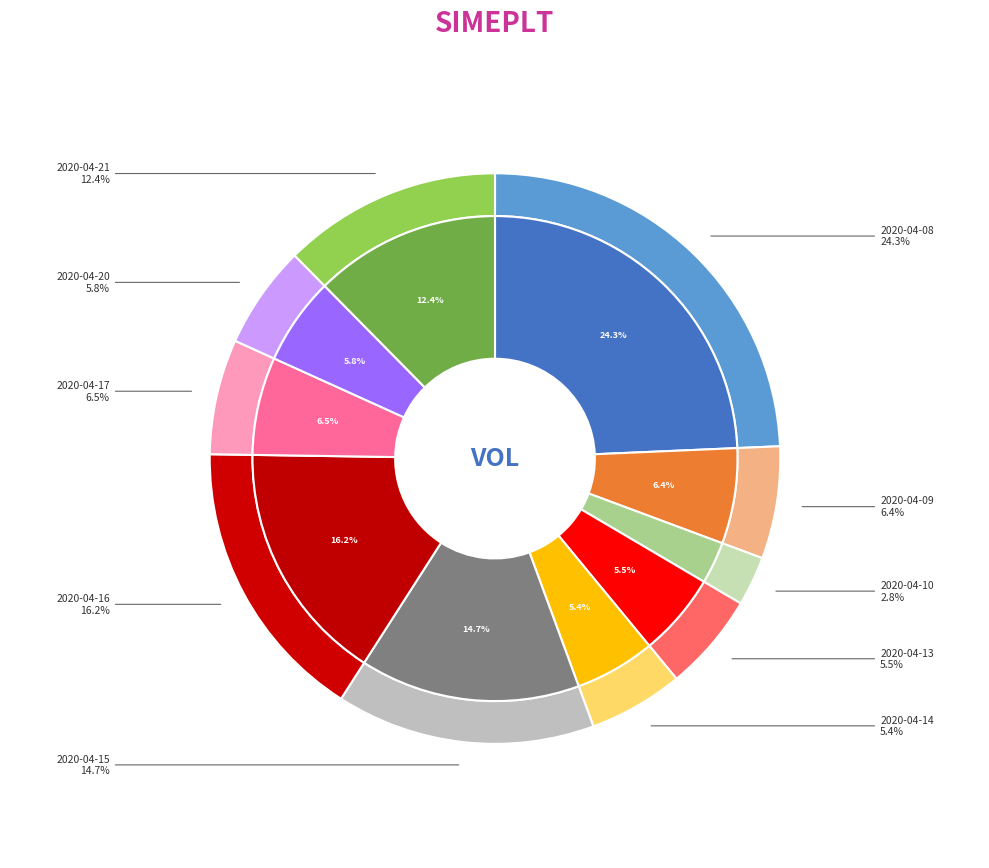

To the nearest percent, what is the average slice percentage?

10%